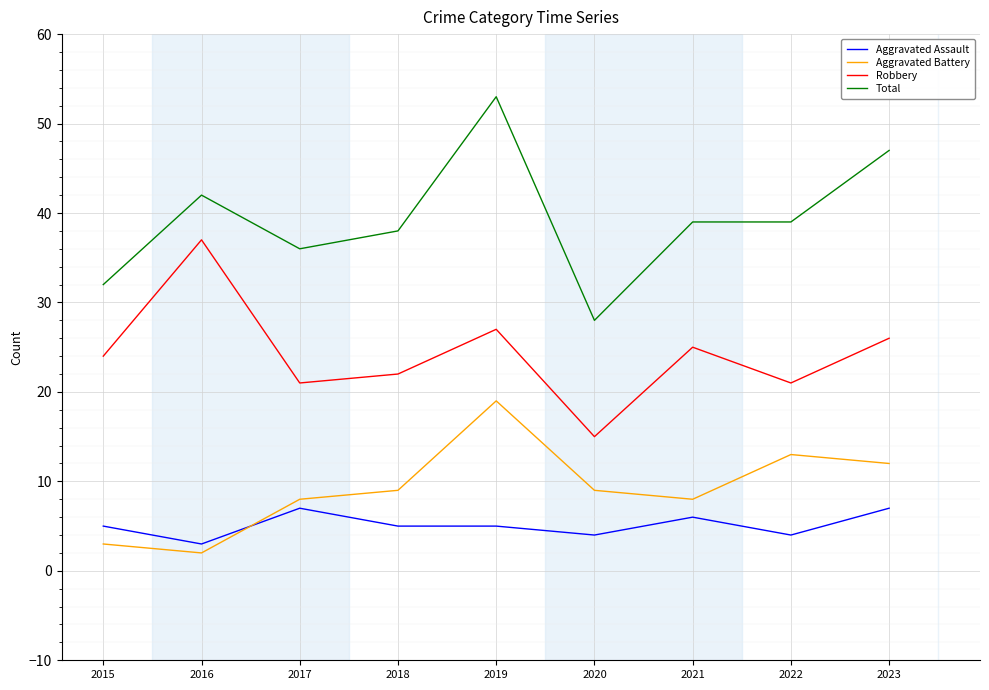

Between which two adjacent categories do Aggravated Battery and Aggravated Assault first intersect?

2016 and 2017